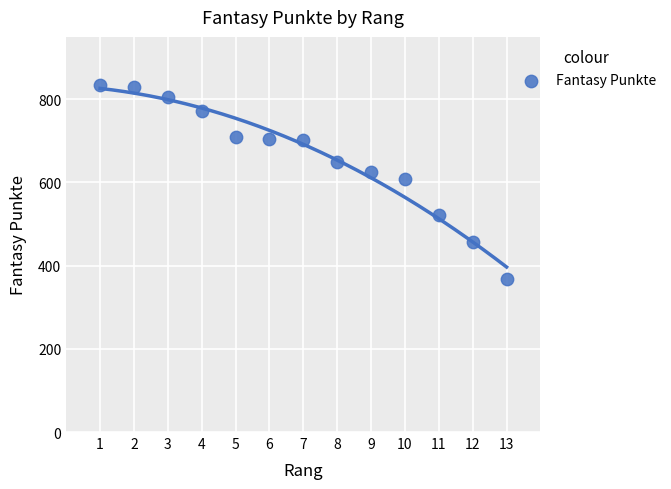

What is the range of Y values (max minus min)?

466